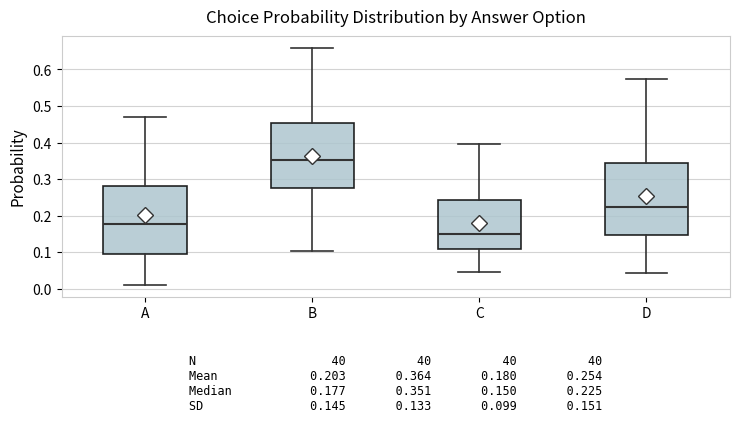

Which box's median line is the lowest?

C